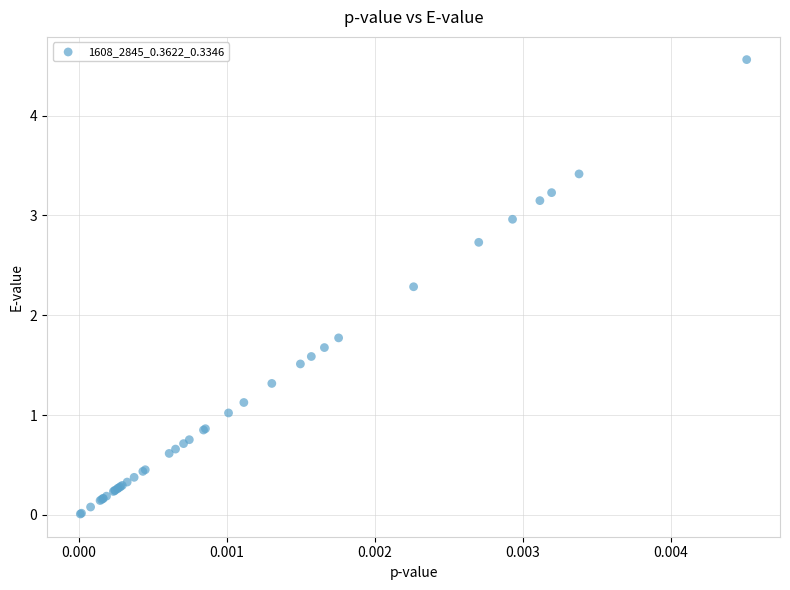

What Y value in the scatter plot is closest to 2?

1.8